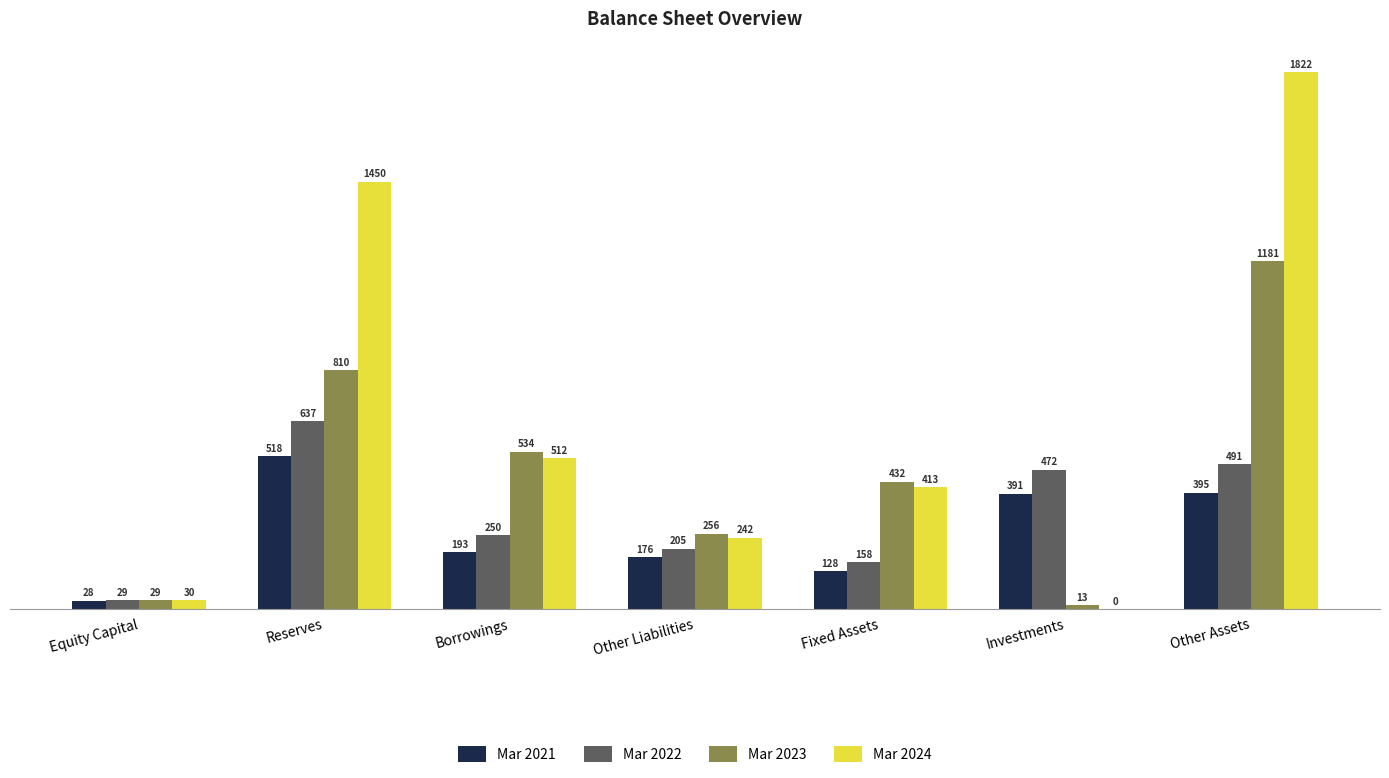

Which series has the largest range (max minus min)?

Mar 2024